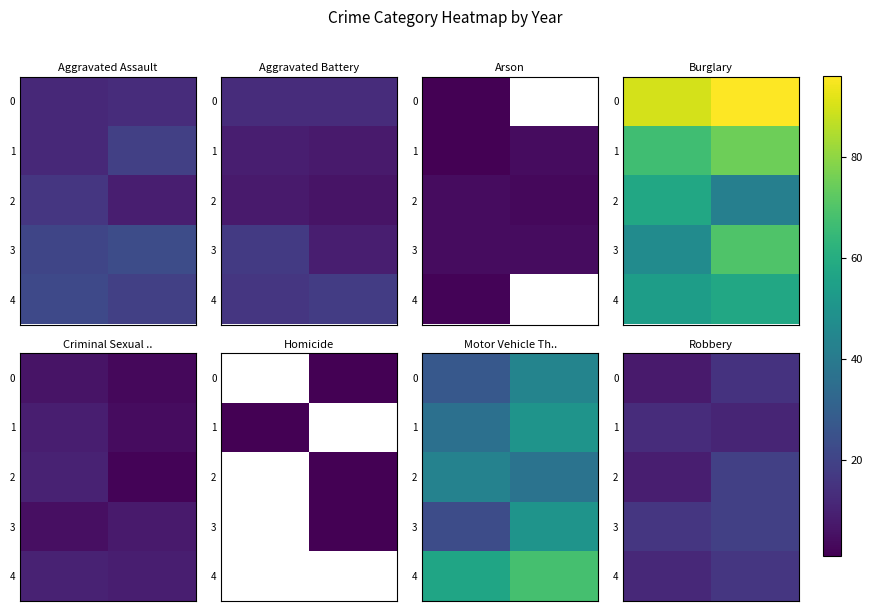

Count the number of categories in the chart.

2